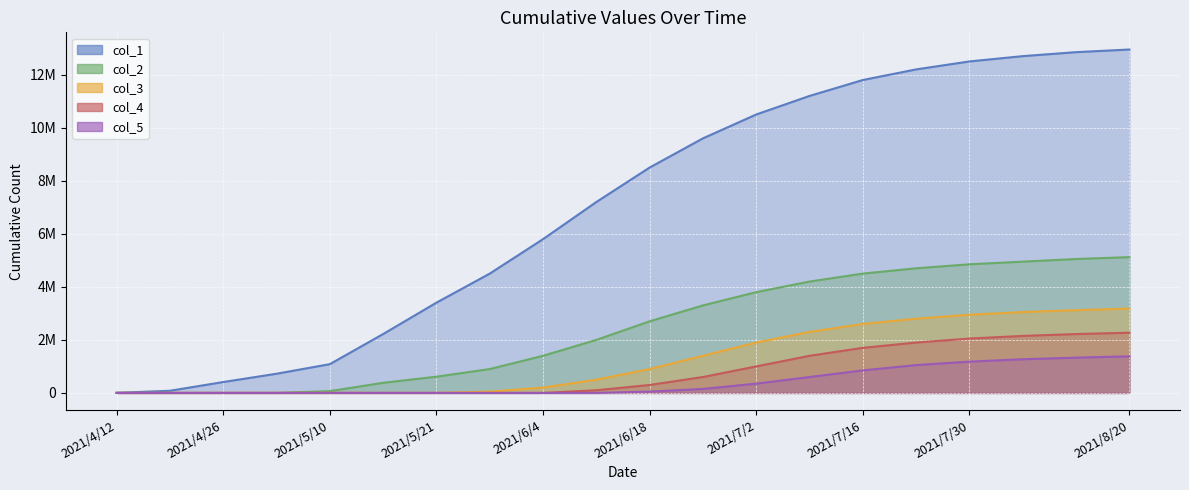

At which label does col_3 reach its minimum?

2021/4/12